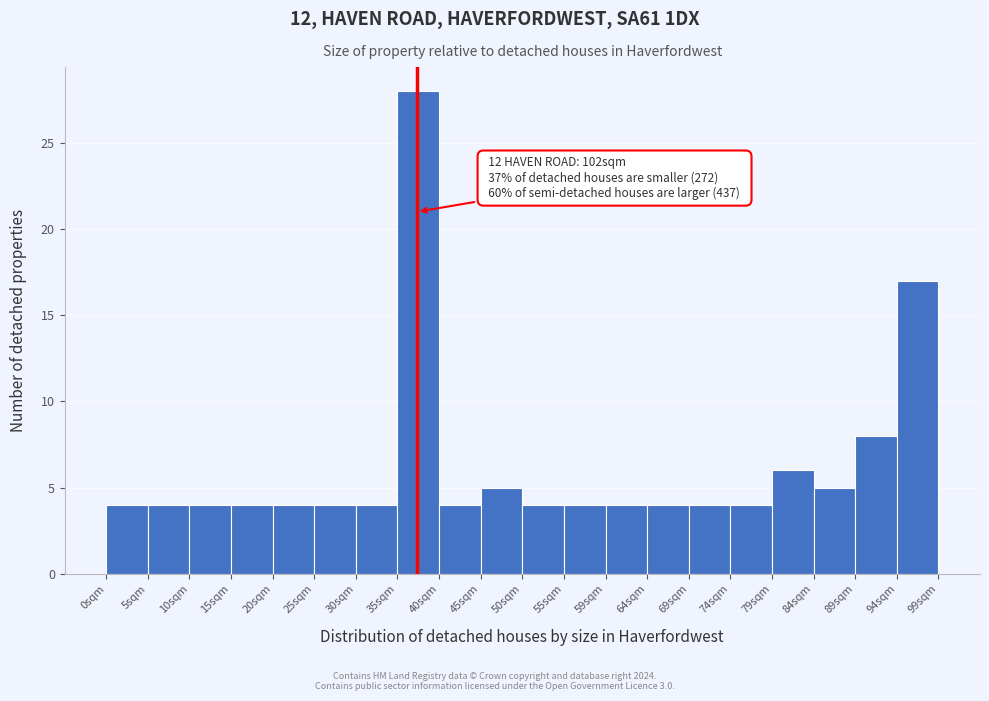

Over which range of the x-axis is the bar tallest?

34.5 to 39.5